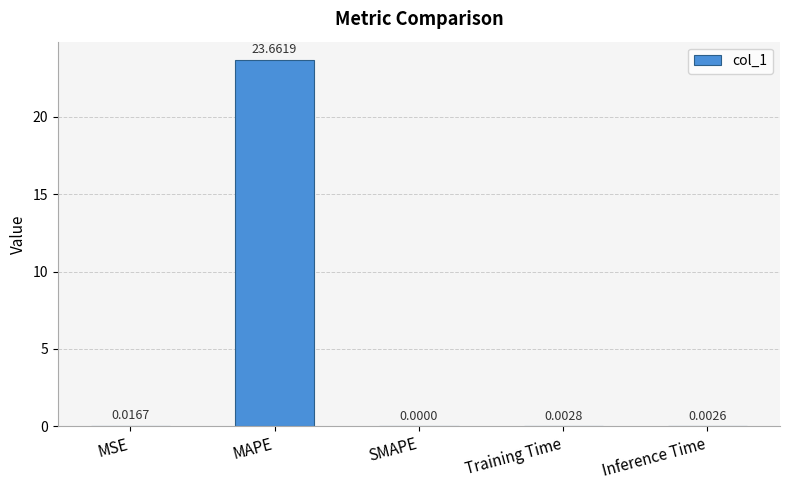

Between MAPE and SMAPE, which is larger?

MAPE